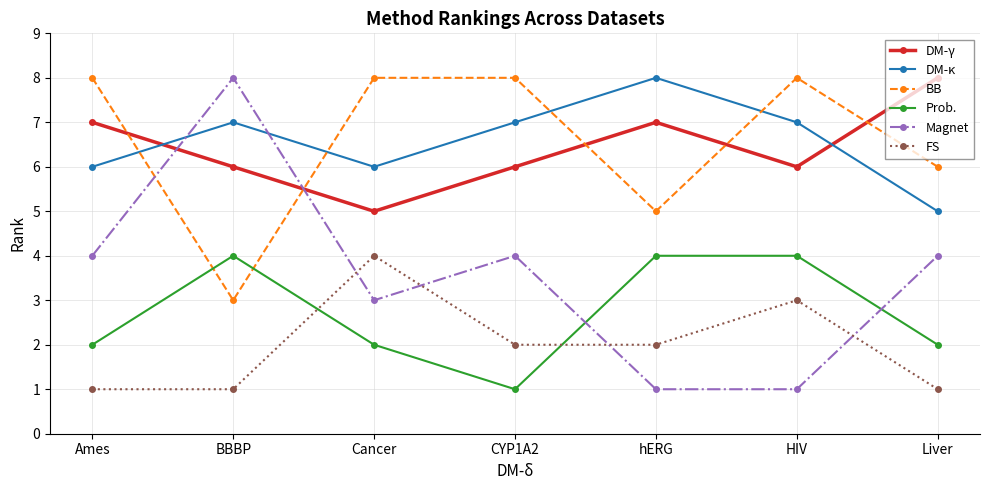

Is the value of DM-γ at BBBP greater than the value of BB at hERG?

Yes